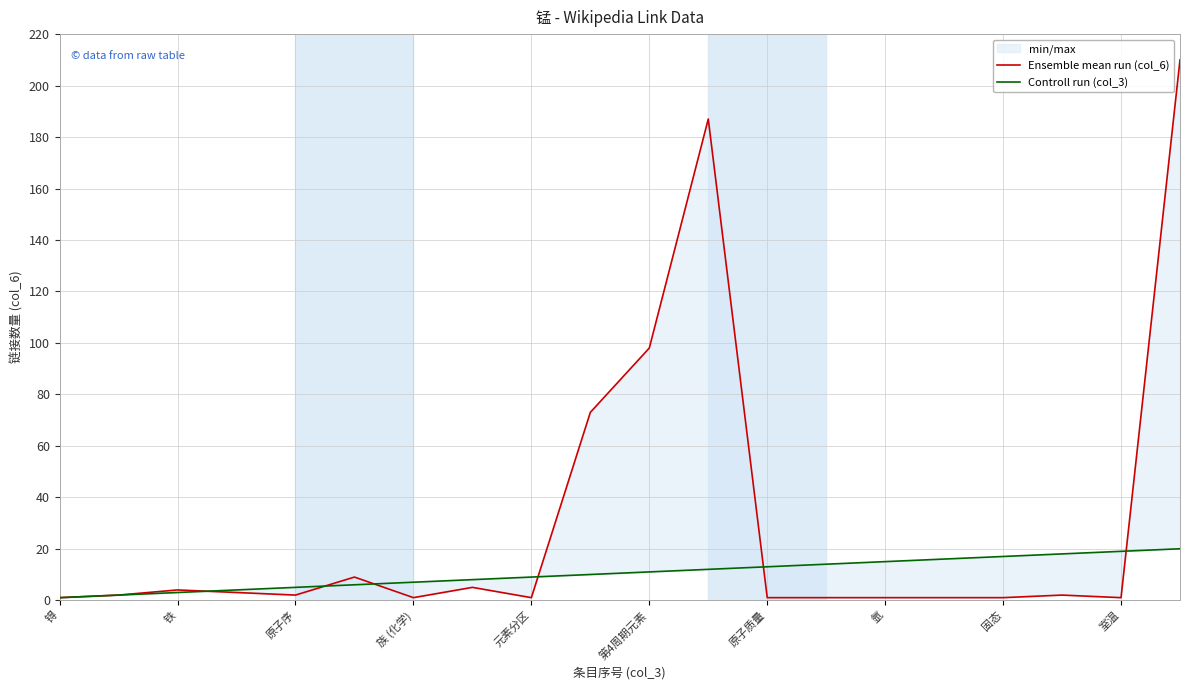

In Ensemble mean run (col_6), how many points are lower than both neighbors (excluding endpoints)?

4